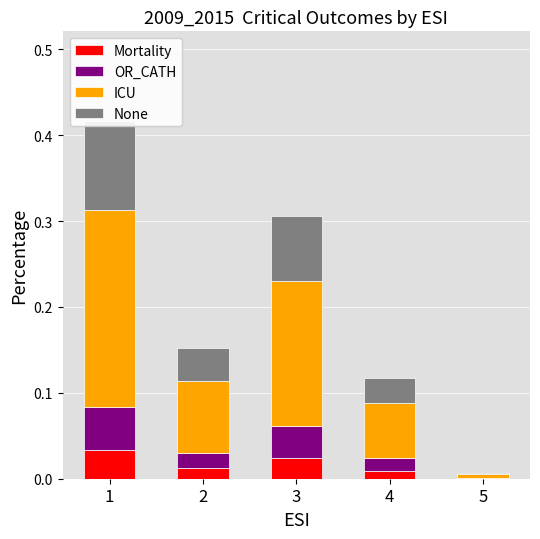

Which series changed the most between 2 and 3?

ICU